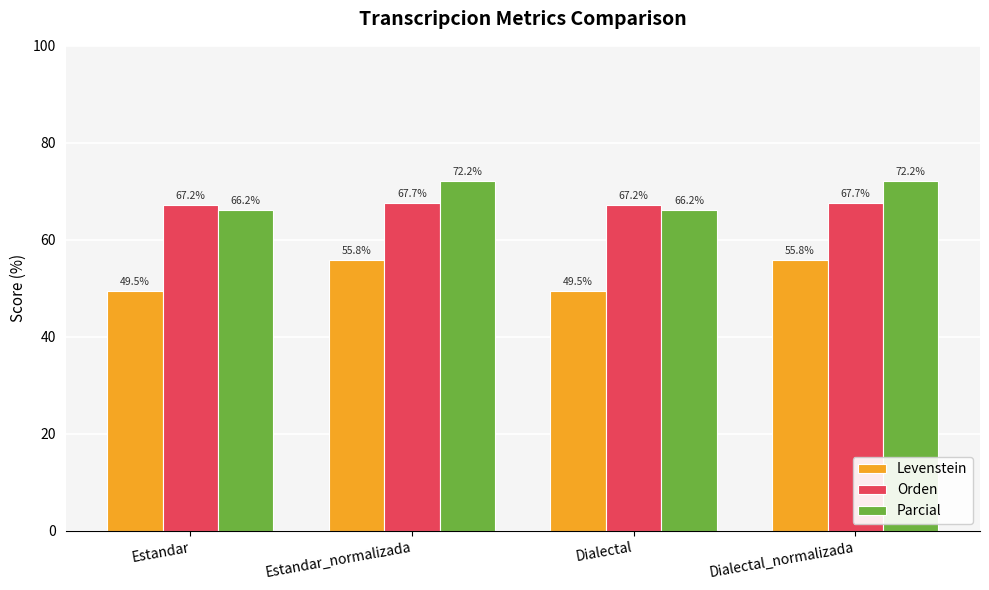

At Dialectal, list the series in order from smallest to largest.

Levenstein, Parcial, Orden